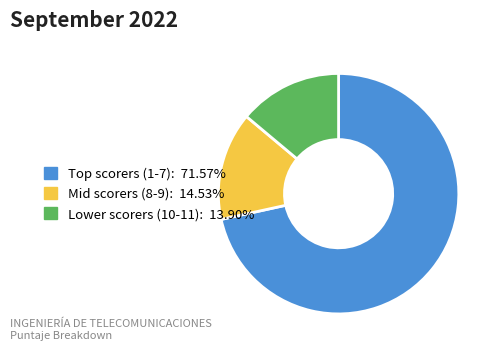

Is there any slice that represents more than half of the pie?

Yes